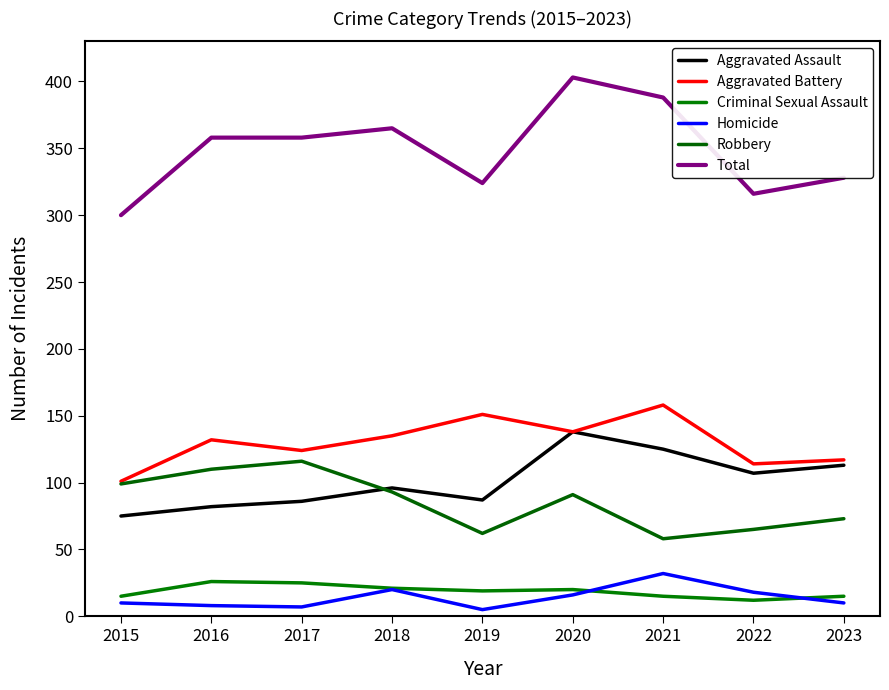

Read the Total value at 2023, to the nearest 50.

350